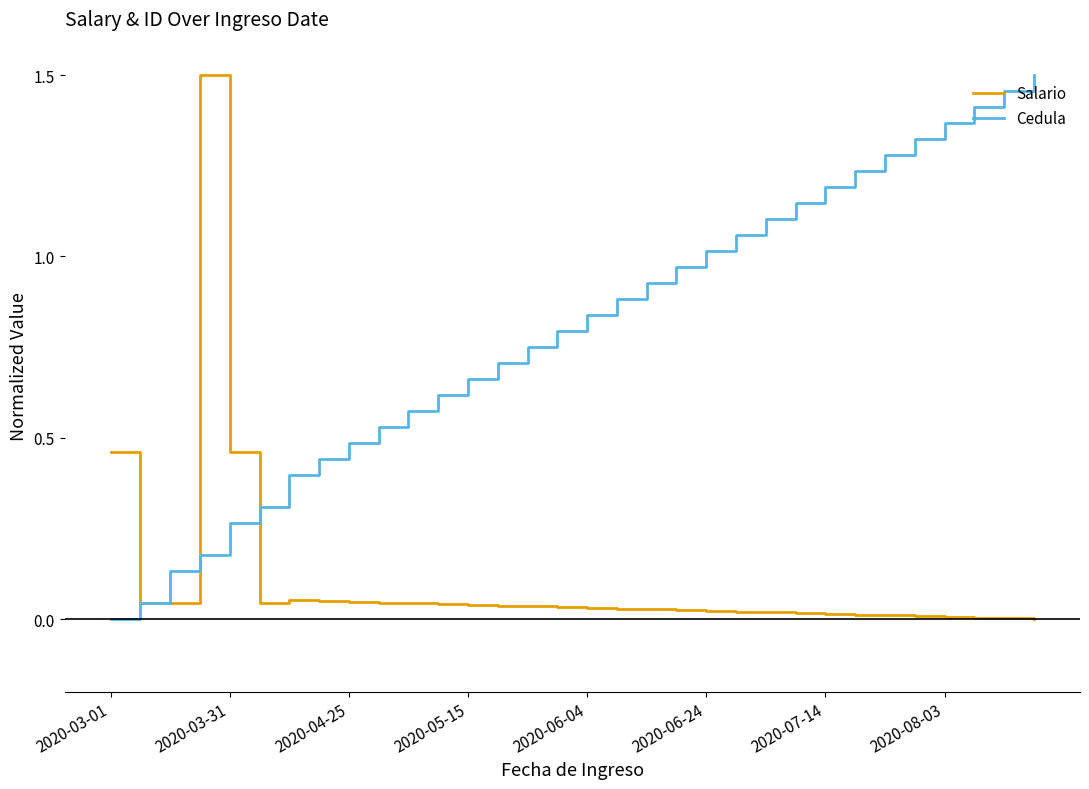

Rank the series by their average value, from lowest to highest.

Salario, Cedula